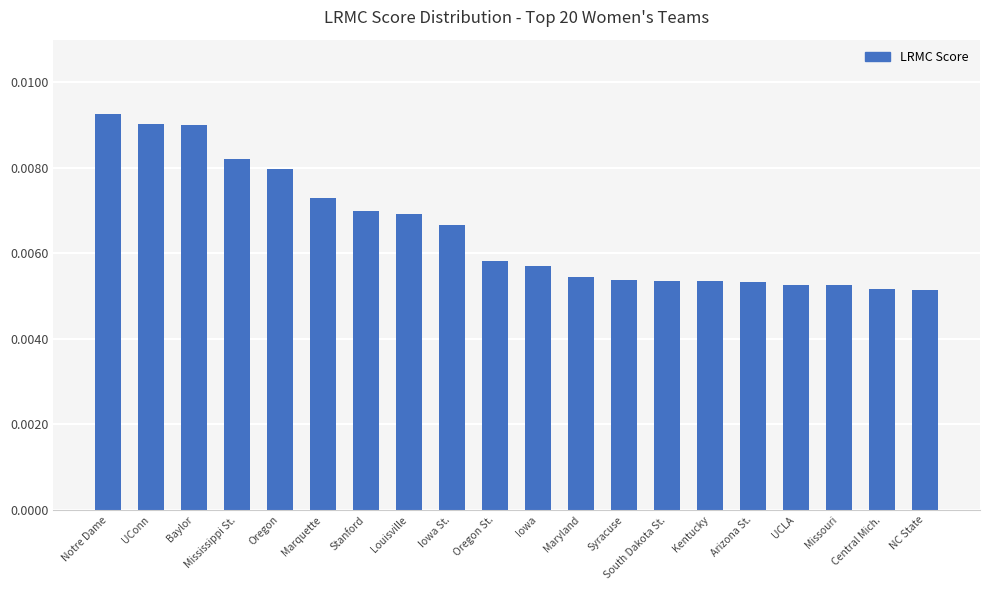

What is the sum of all values?

0.1